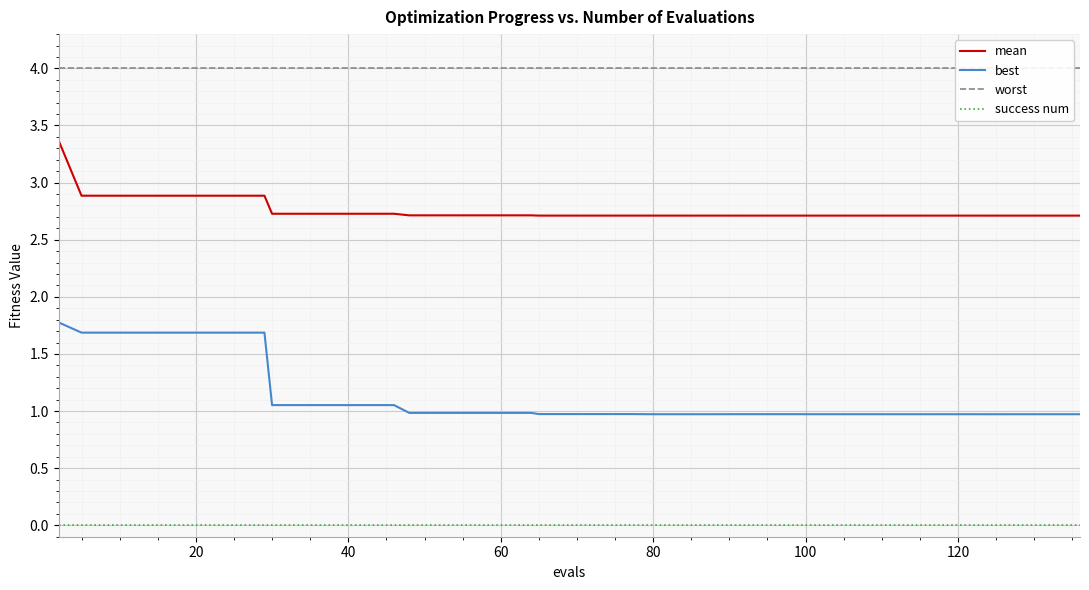

What is the lowest value of the best series?

1.0